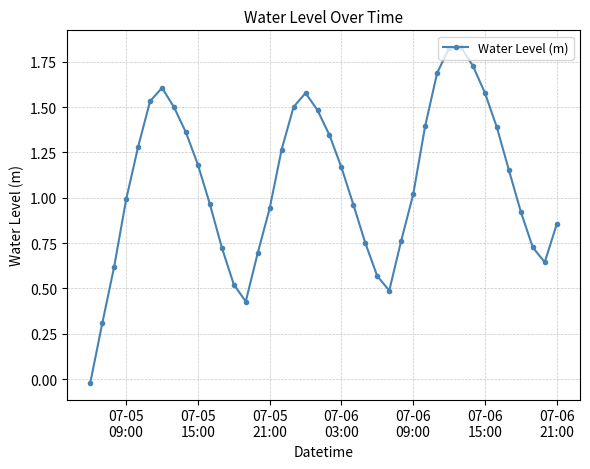

What is the sum of all values?

43.3